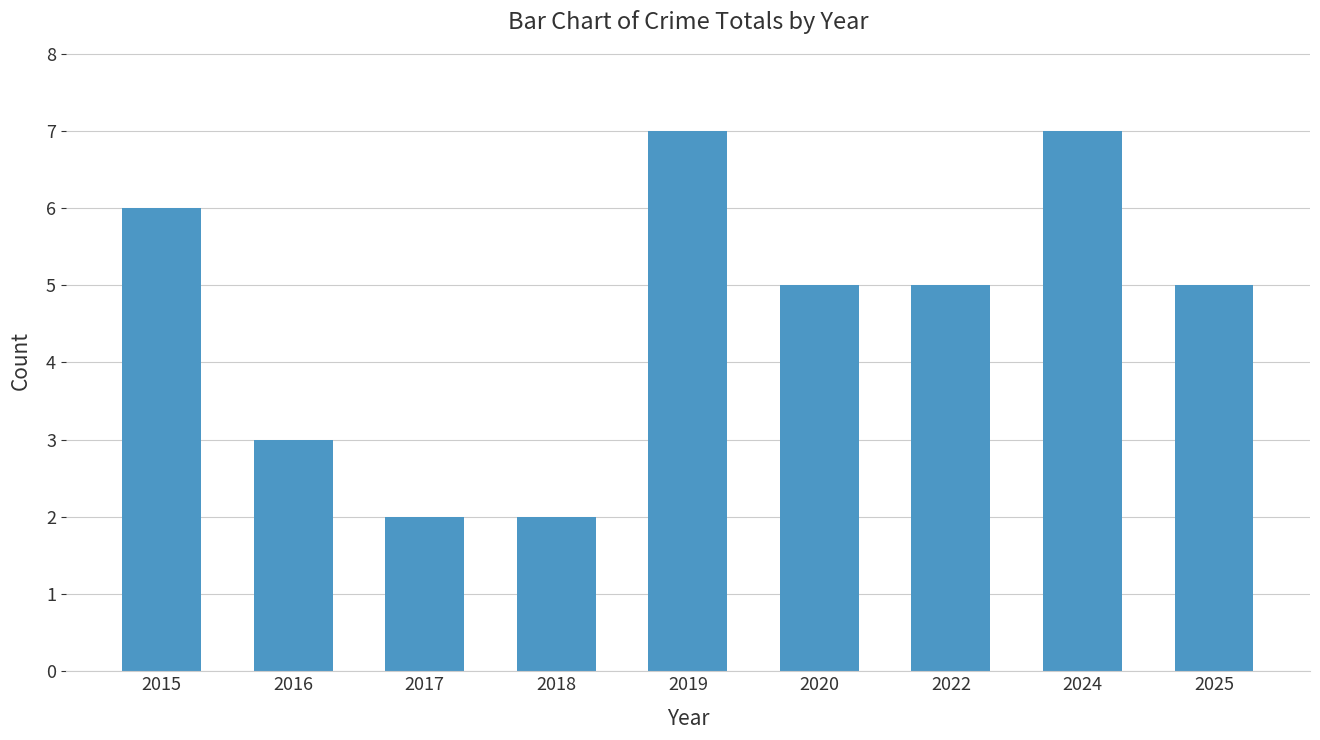

Which has a higher value, 2022 or 2024?

2024